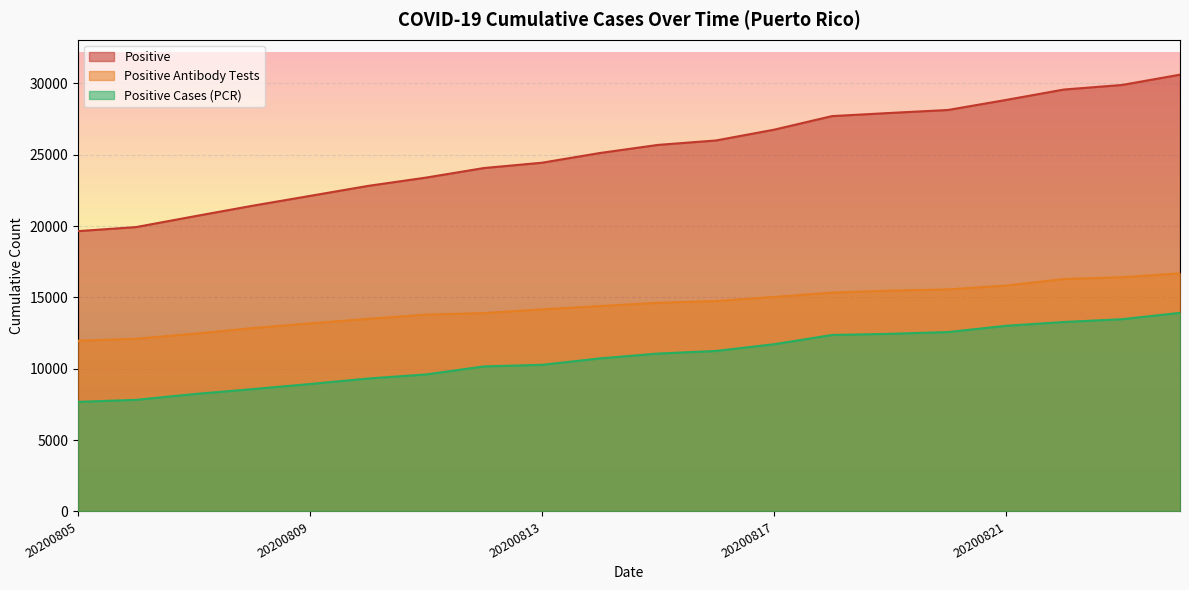

True or false: Positive Cases (PCR) has a value of 13922 at 20200824.

True